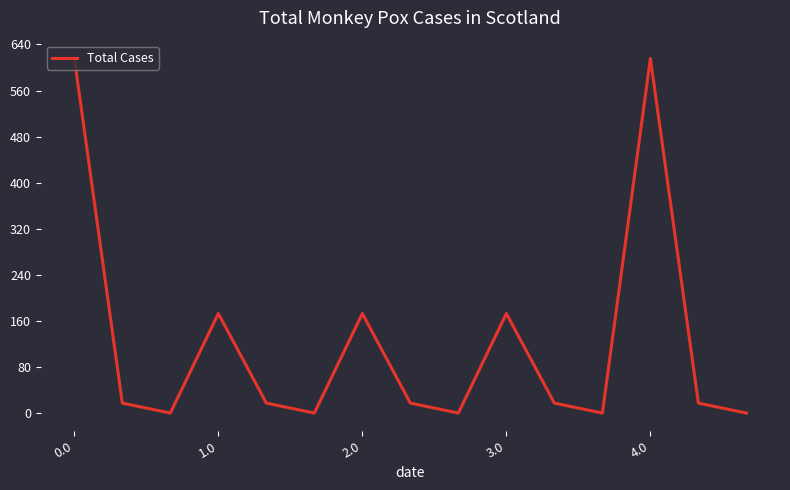

Is this an area chart (filled region under the line)?

No